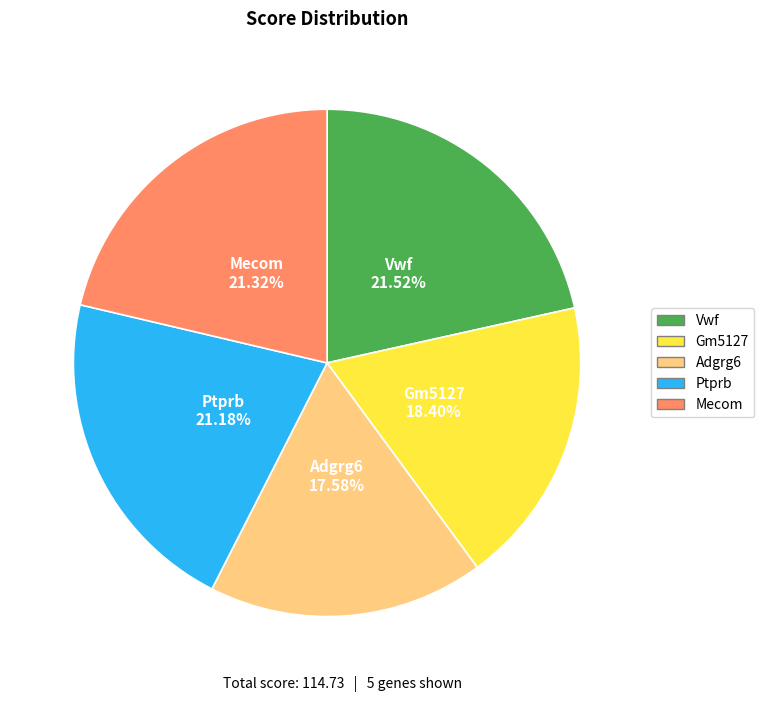

To the nearest percent, what is the difference between the largest and smallest slice percentages?

4%